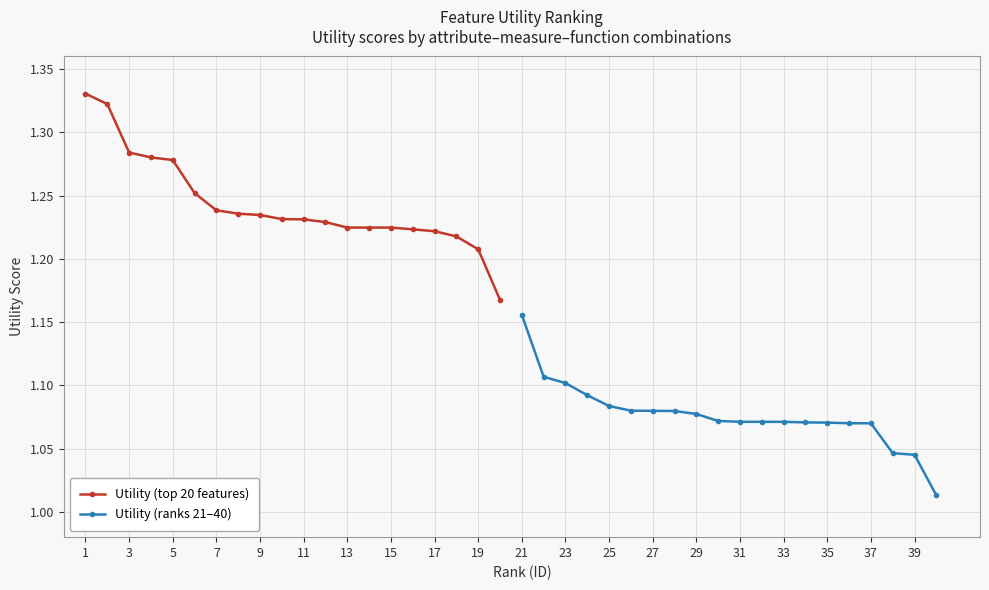

The value of Utility (ranks 21–40) at 37 is 1.7. True or false?

False